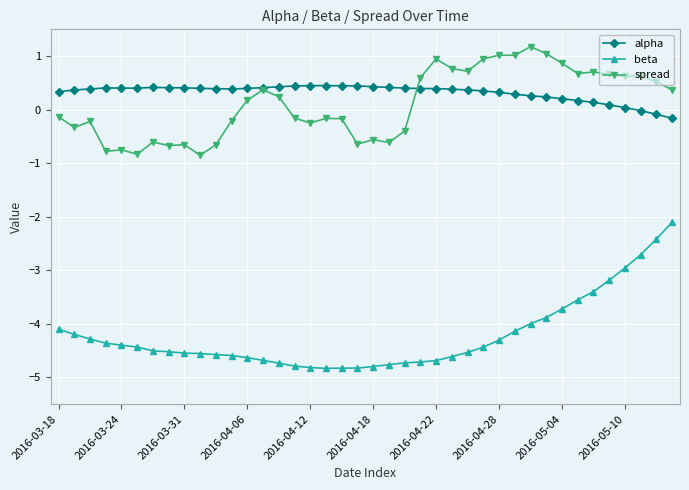

What is the highest value of the beta series?

-2.1